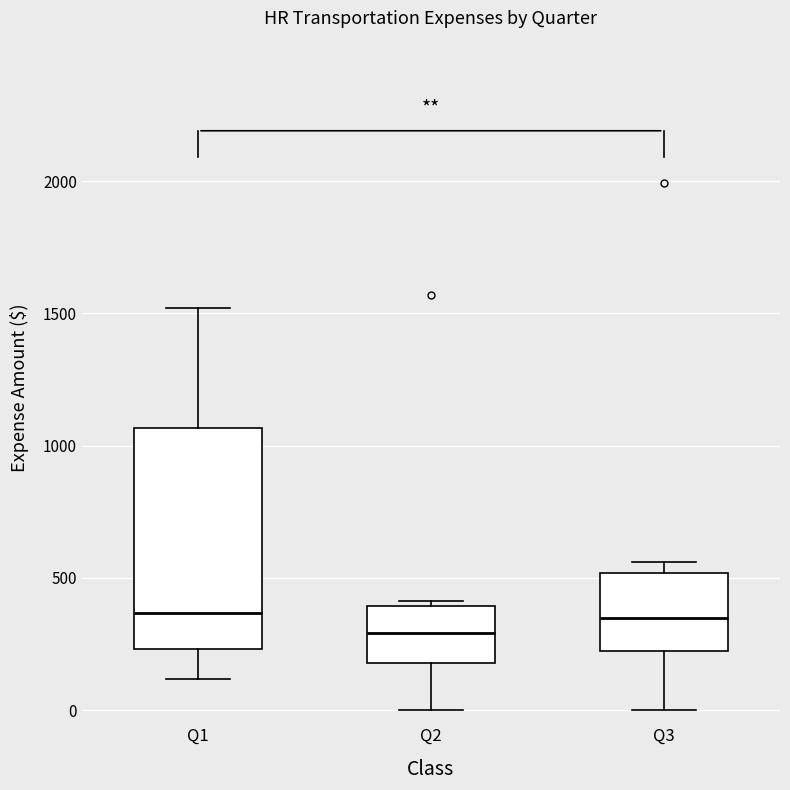

Reading left to right, read every box against the y-axis: the position of its median line, the range the box covers, and the ends of its whiskers. The values are not printed on the chart, so give them approximately, as read against the axis.

Q1: median 350, box 250 to 1050, whiskers 100 to 1500
Q2: median 300, box 200 to 400, whiskers 0 to 400 (just above the box's upper edge)
Q3: median 350, box 200 to 500, whiskers 0 to 550